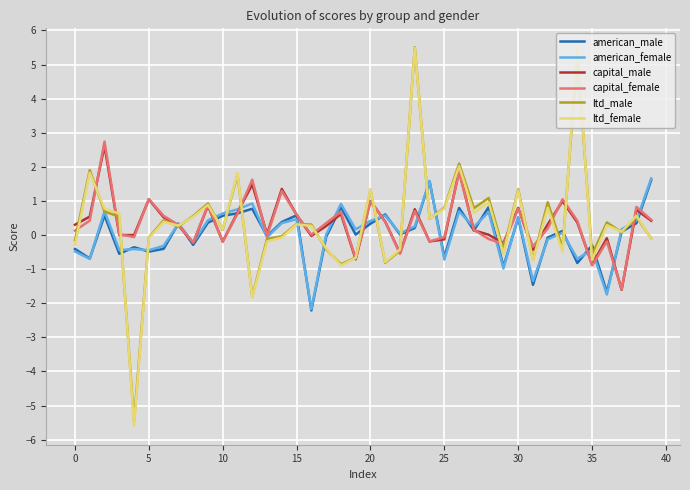

What is the smallest value displayed?

-5.6